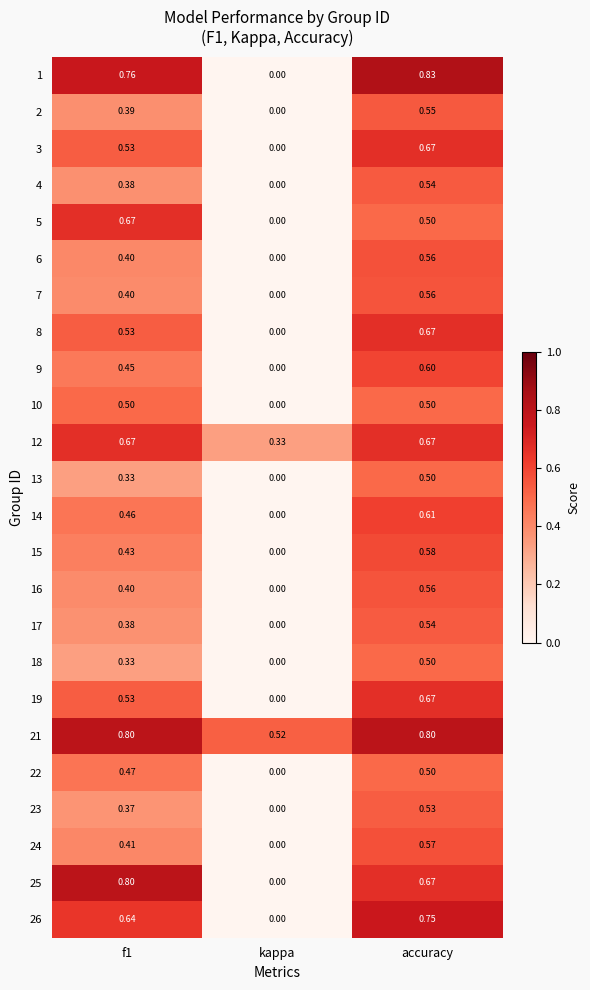

At which label is 22 closest to 0?

kappa